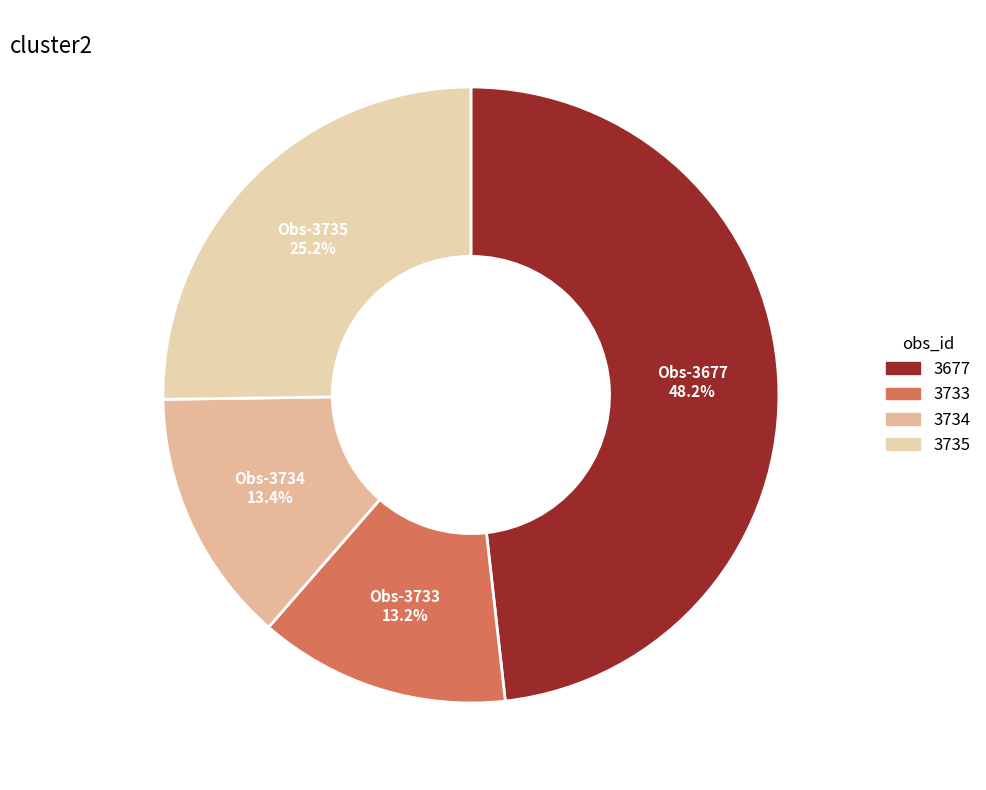

Count the number of slices in the pie.

4